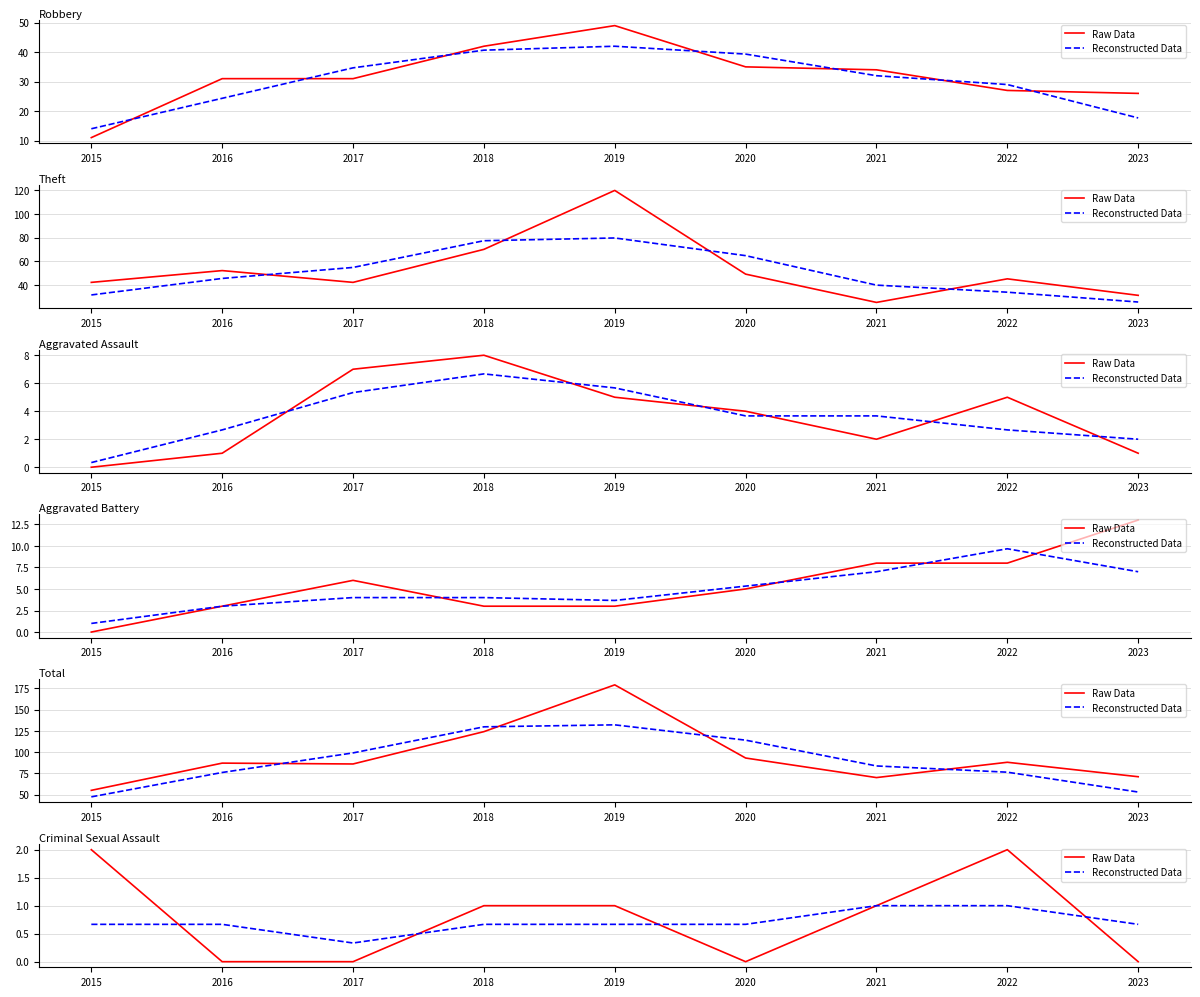

How many Reconstructed Data values are between 0 and 1?

9